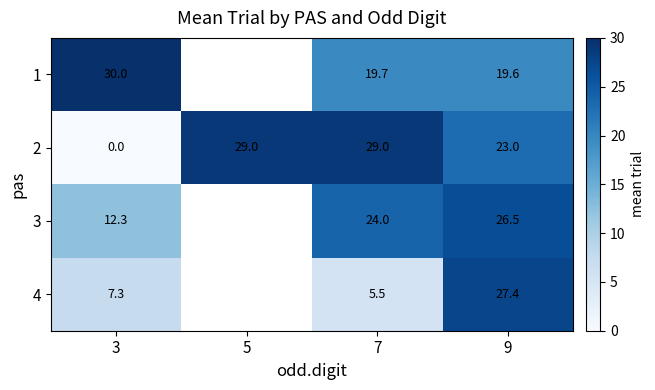

What is the sum of the 1 values at 9 and 3?

49.6